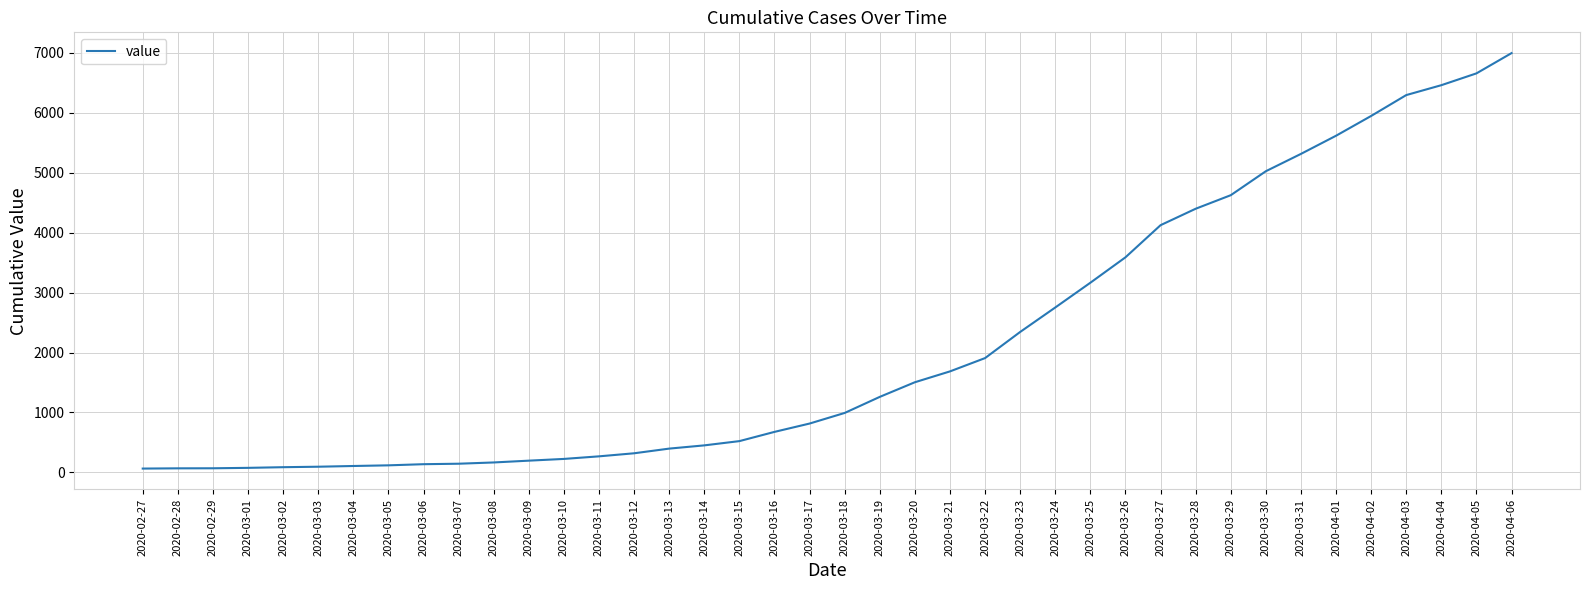

What is the change in value from 2020-03-21 to 2020-03-25?

+1479